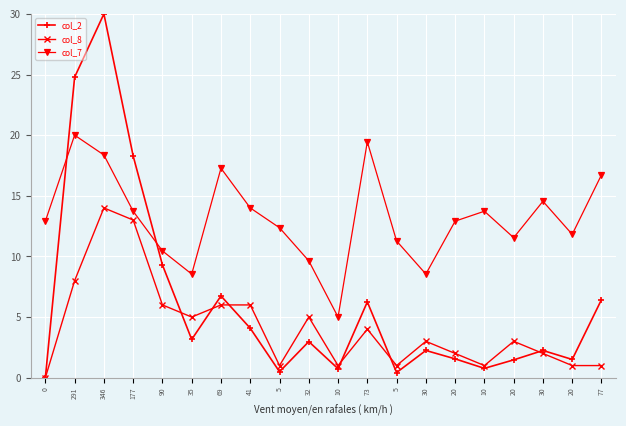

What is the value of the col_2 point at the 14th from the left?

2.2